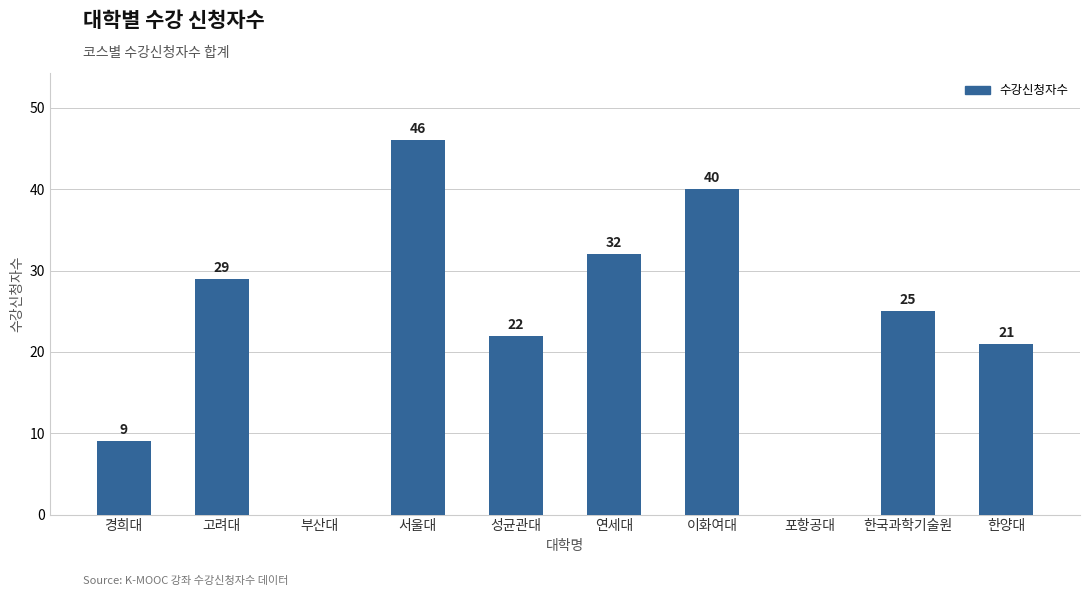

What is the sum of the values at 한국과학기술원 and 부산대?

25